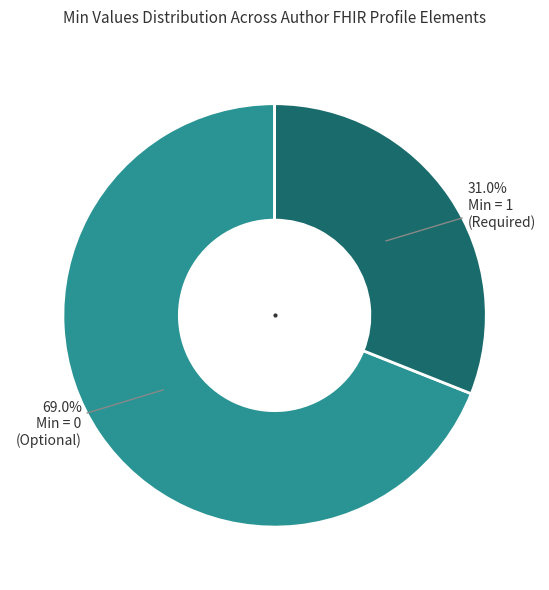

To the nearest percent, what is the difference between the largest and smallest slice percentages?

38%